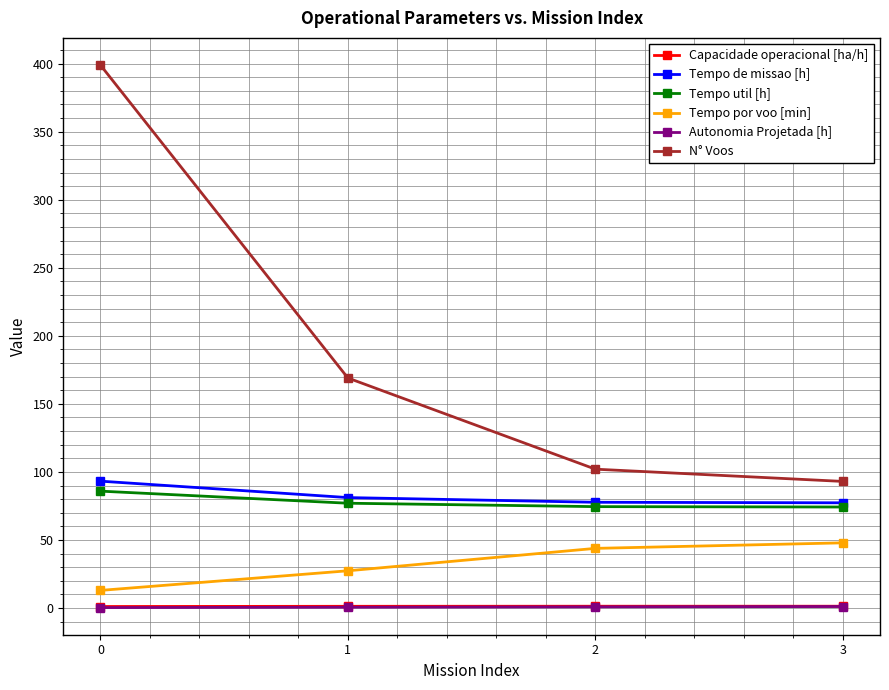

True or false: Autonomia Projetada [h] and Tempo por voo [min] cross at least once.

False